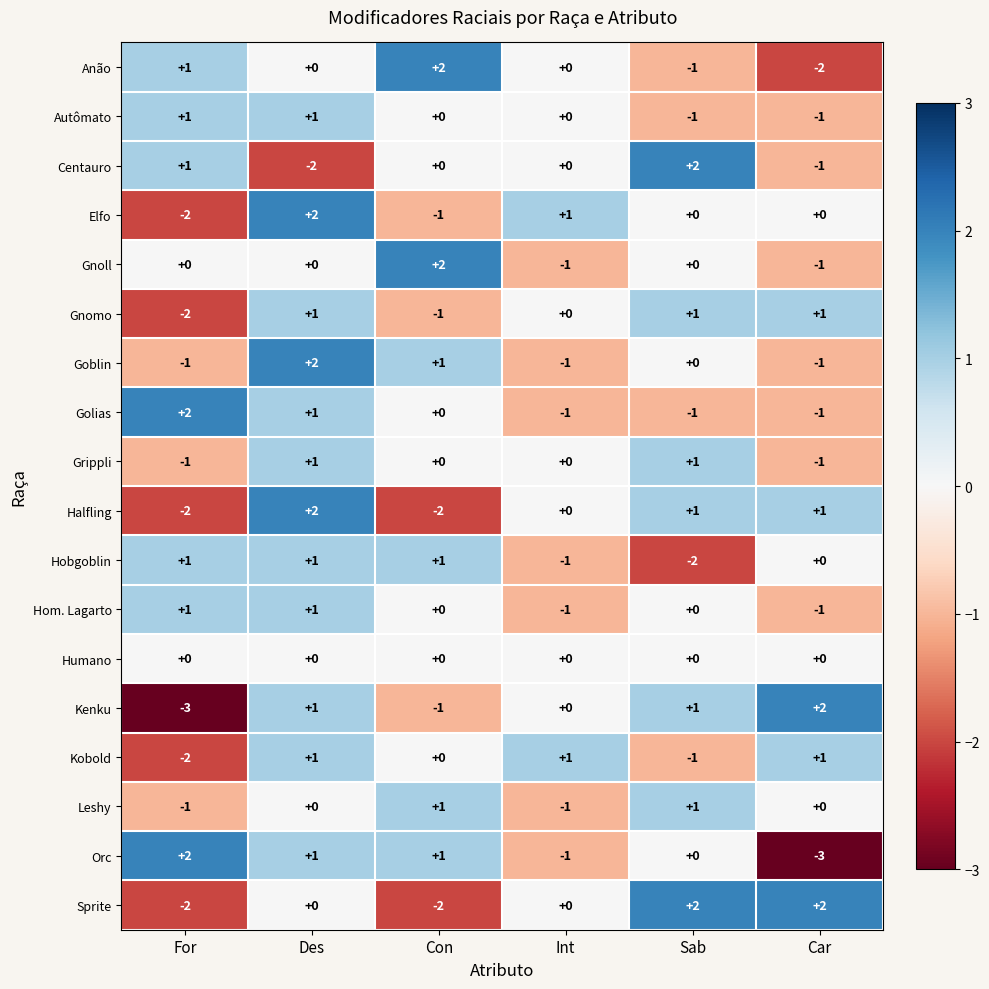

Is it true that Orc equals 2 at Sab?

False